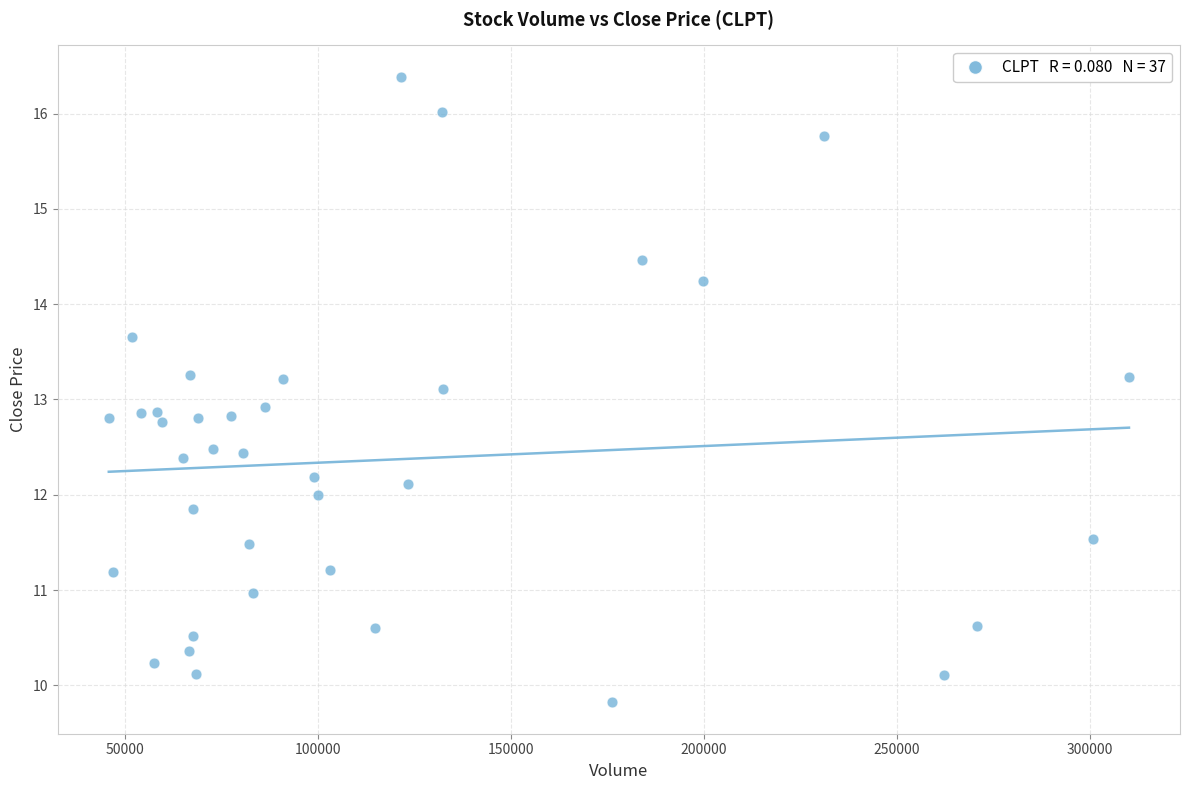

What is the range of X values (max minus min)?

264400.0